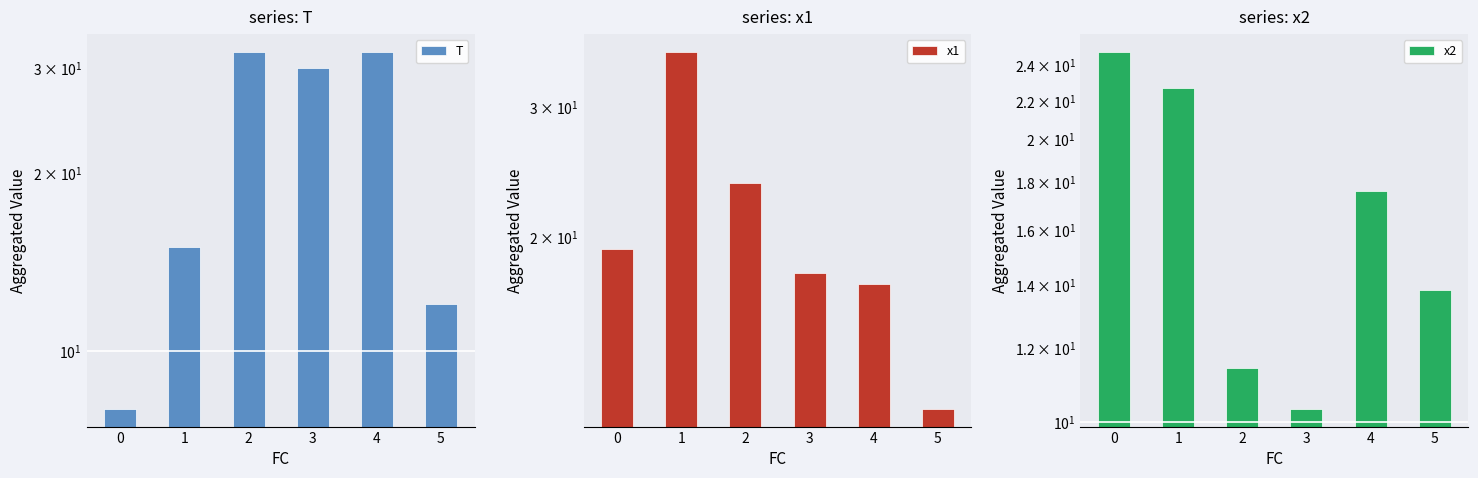

Reading right to left, extract all data points from this chart.

T: 12.0	32.0	30.0	32.0	15.0	8.0
x1: 11.7	17.3	17.9	23.7	35.7	19.2
x2: 13.8	17.6	10.3	11.4	22.7	24.8